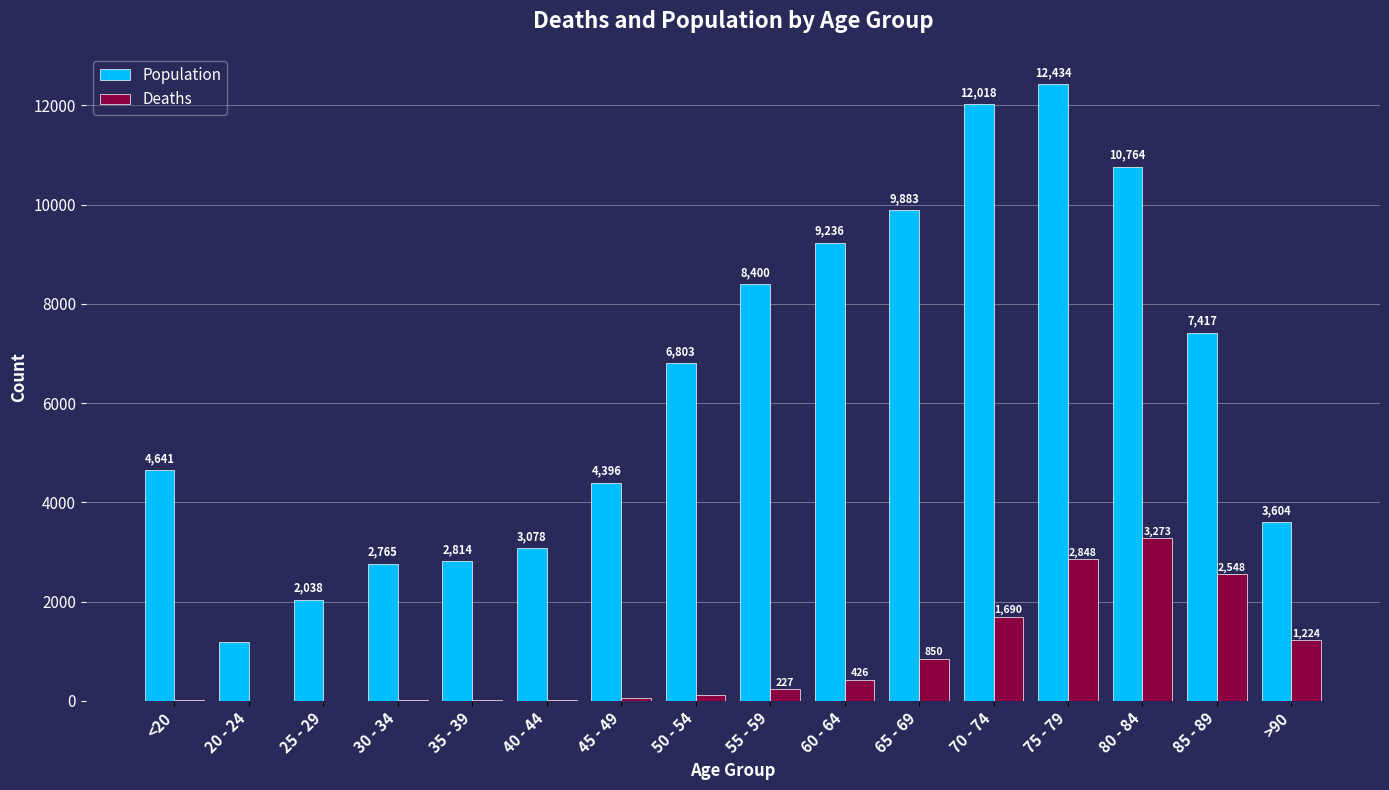

The value of Deaths at 55 - 59 is 227. True or false?

True